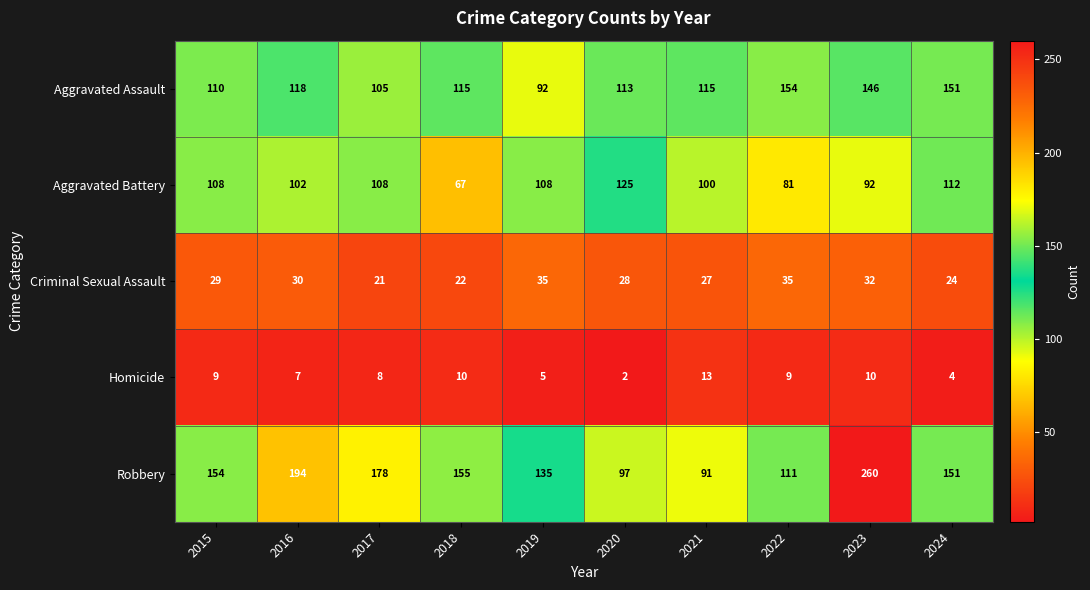

How many values in the Aggravated Battery series are below 108?

5